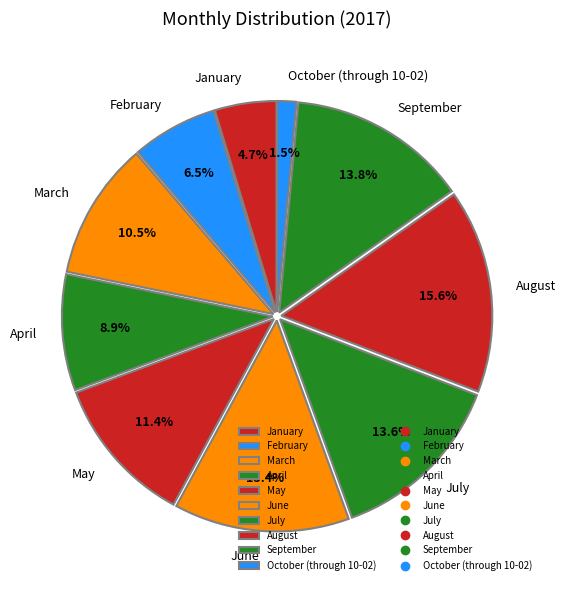

Between April and October (through 10-02), which is larger?

April